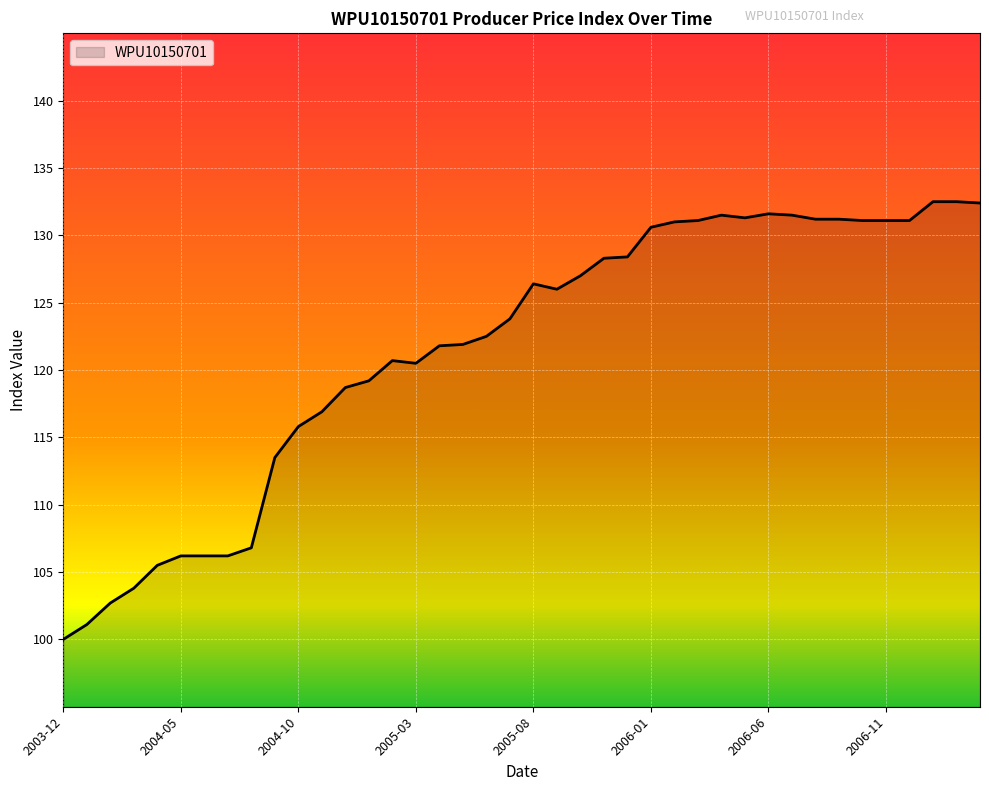

Does the chart have visible grid lines?

Yes